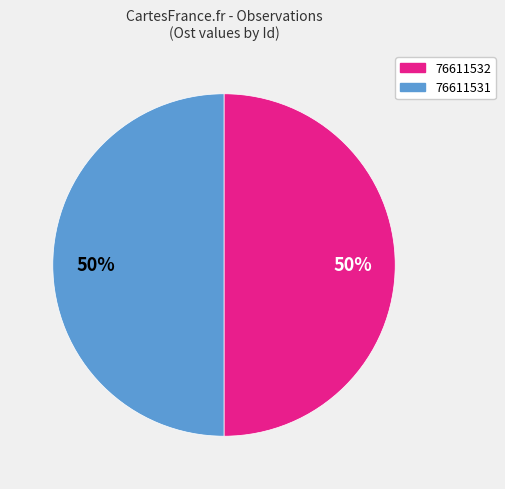

To the nearest percent, what portion does 76611531 represent?

50%